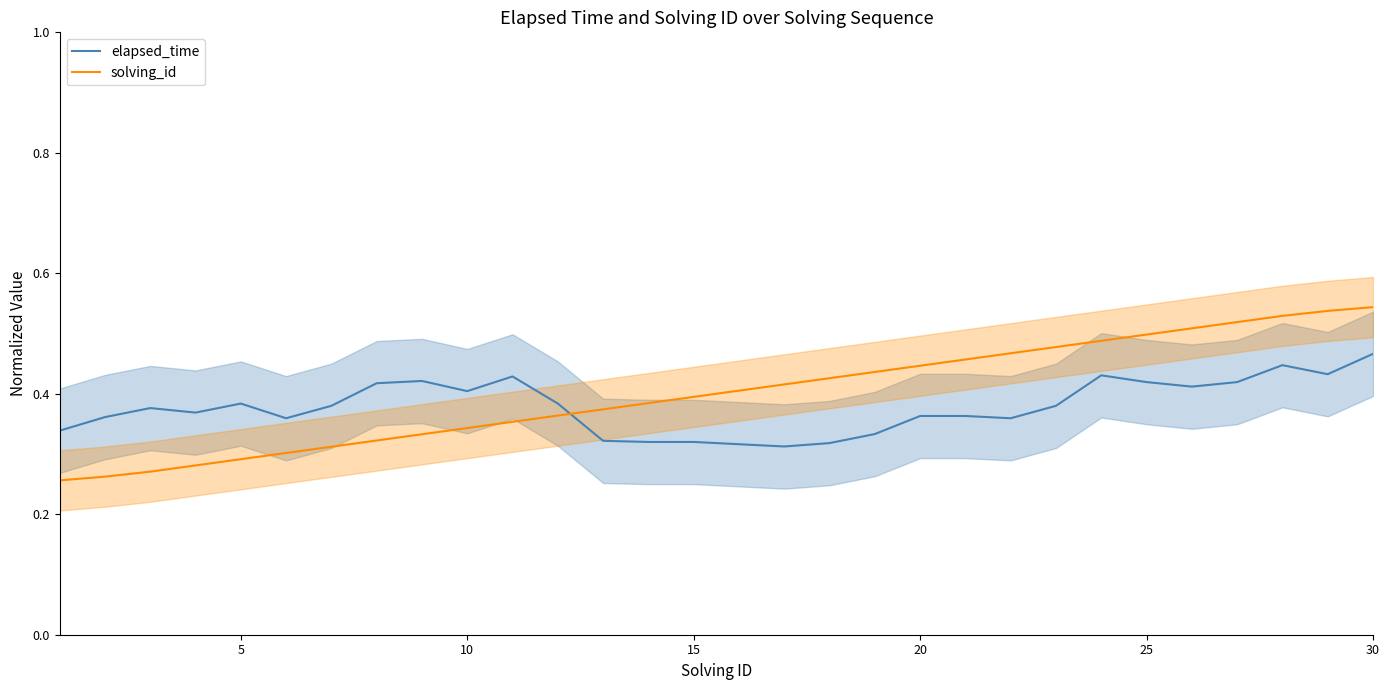

True or false: solving_id and elapsed_time cross at least once.

True